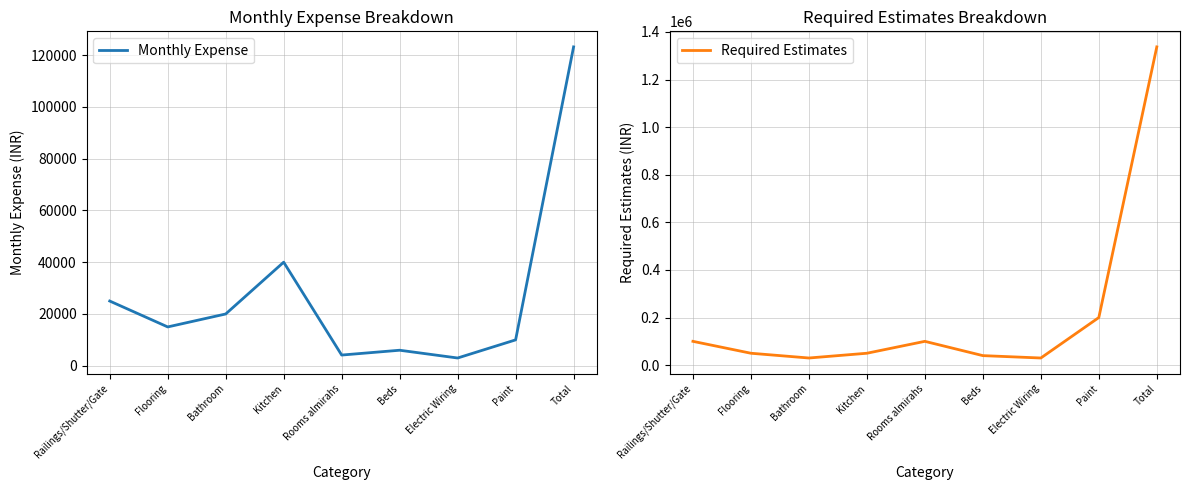

Is it true that Required Estimates equals 200000 at Paint?

True